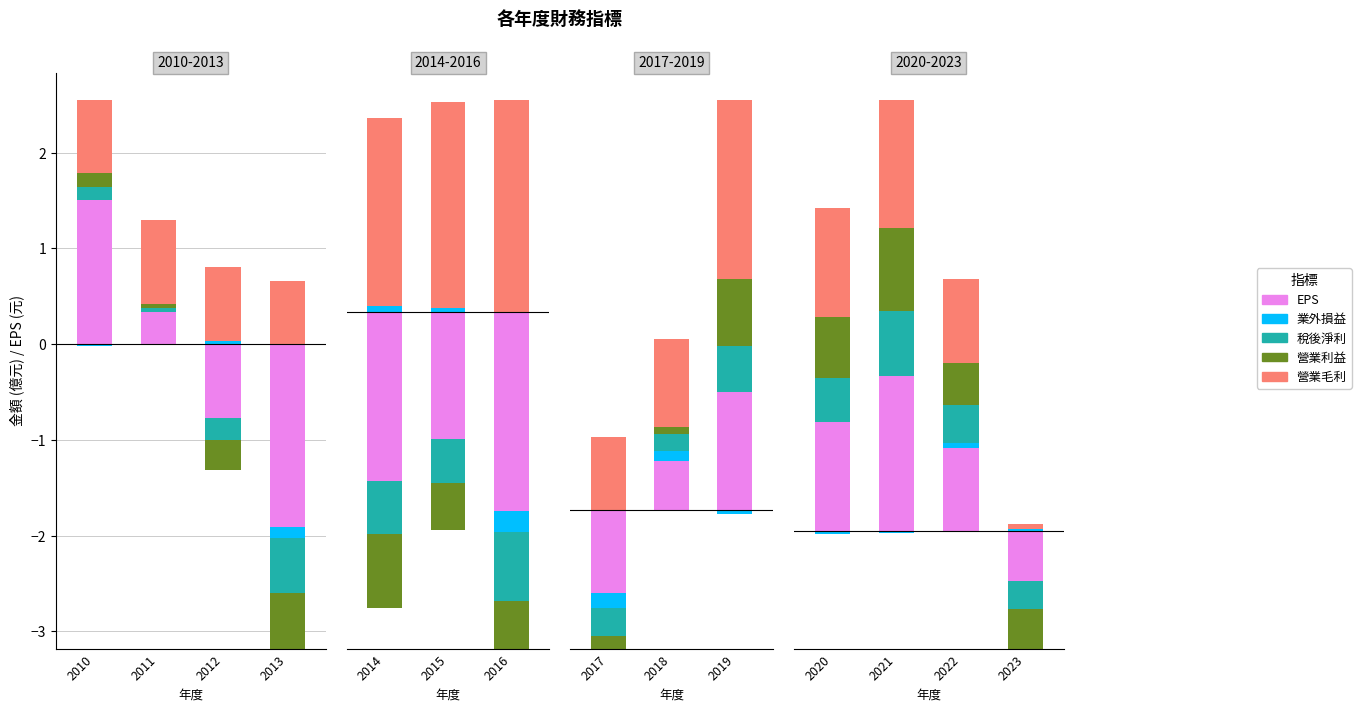

Which series has the widest spread of values?

EPS